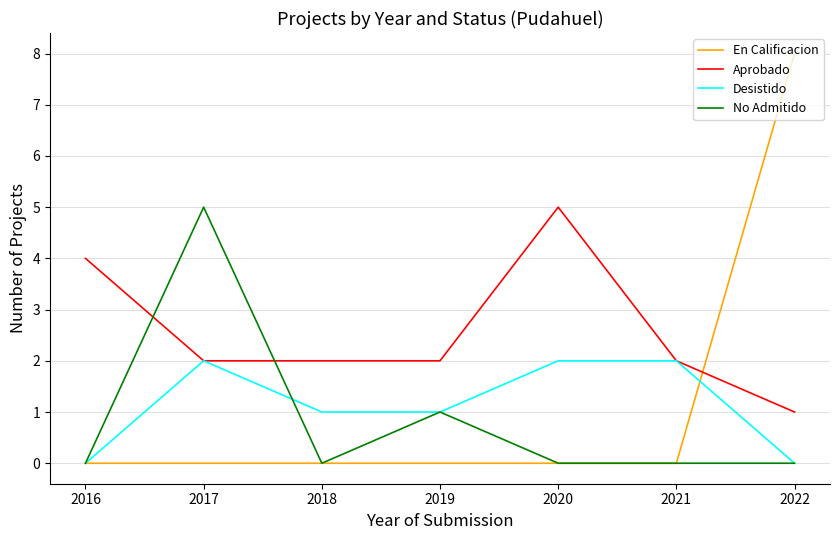

Which category has the highest value across all series?

2022